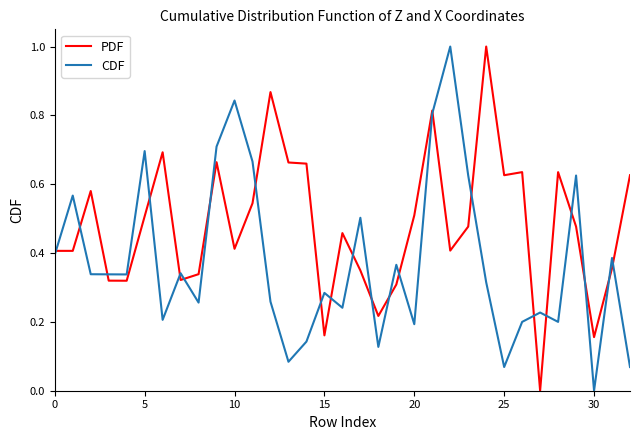

What is the greatest value displayed?

1.0